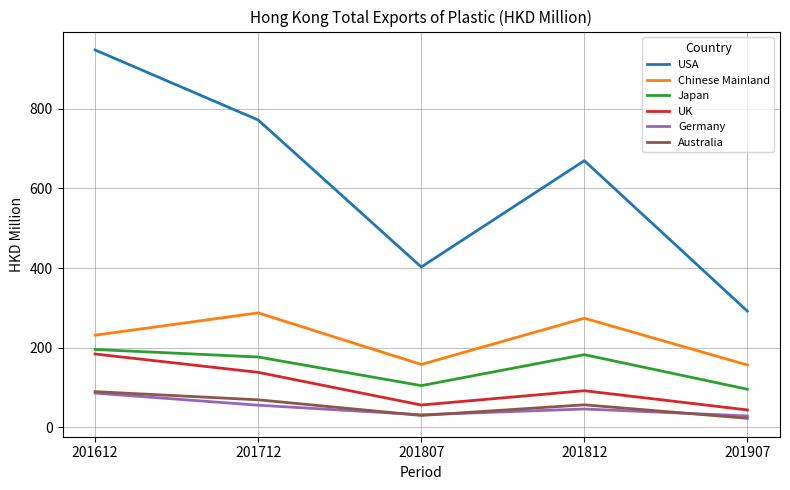

True or false: Australia and USA cross at least once.

False